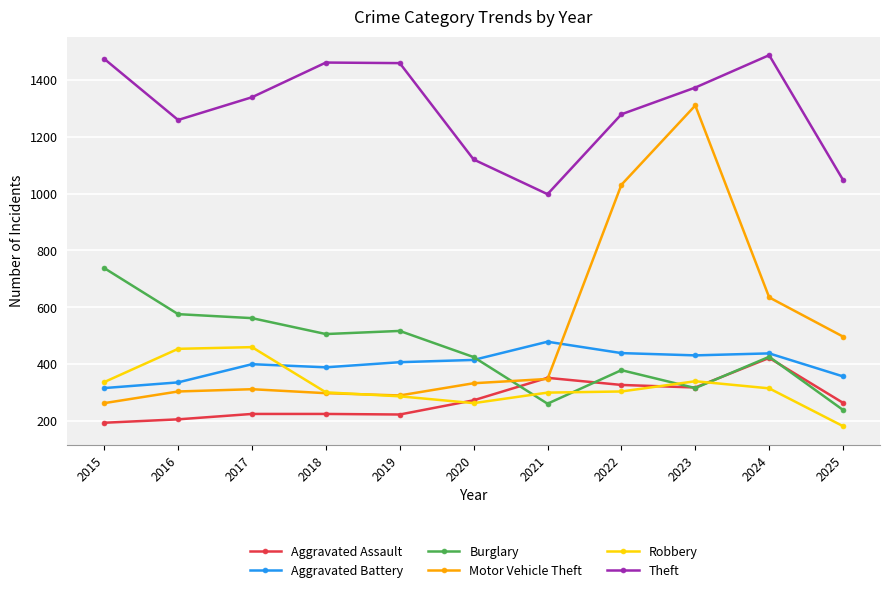

What is the value of the Theft point at the 10th from the left?

1487